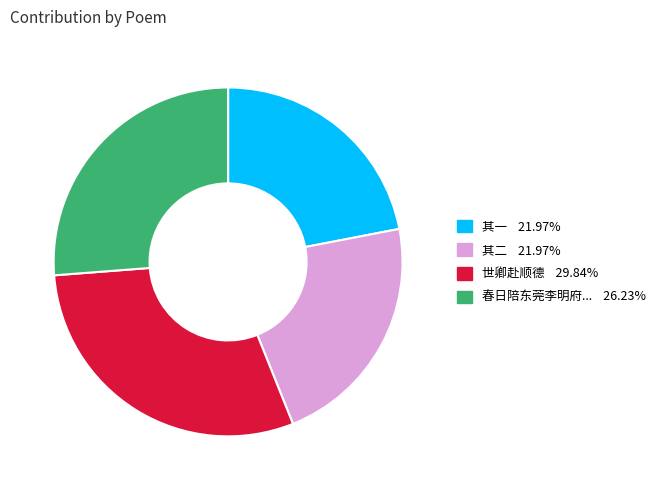

Does any single category account for the majority?

No